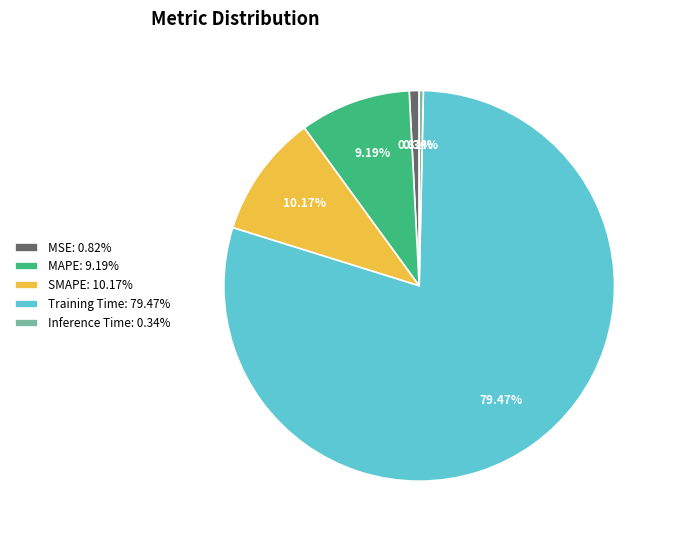

Which has a higher value, Inference Time or MAPE?

MAPE